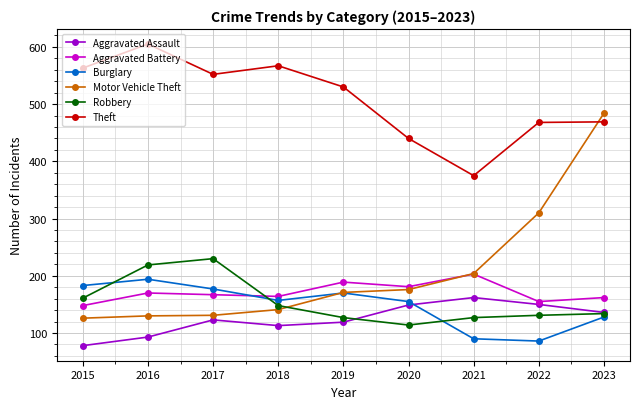

At which category does the chart reach its minimum across all series?

2015